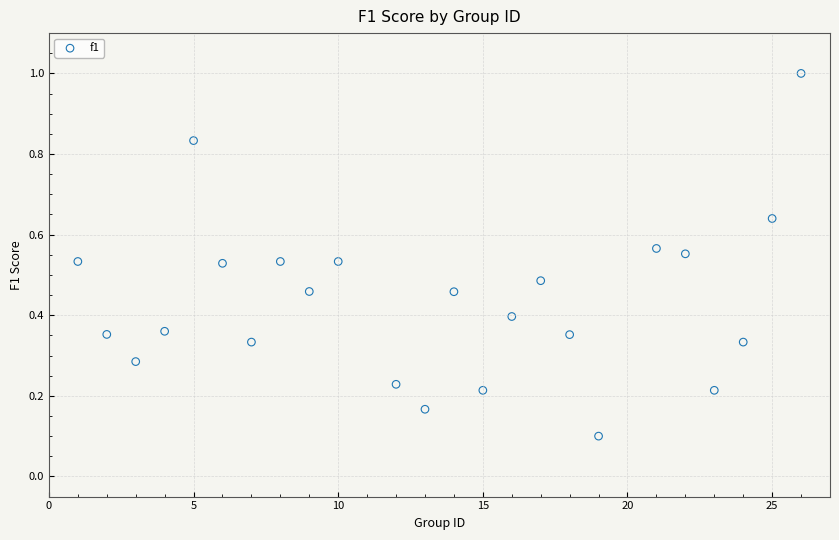

What is the range of X values (max minus min)?

25.0